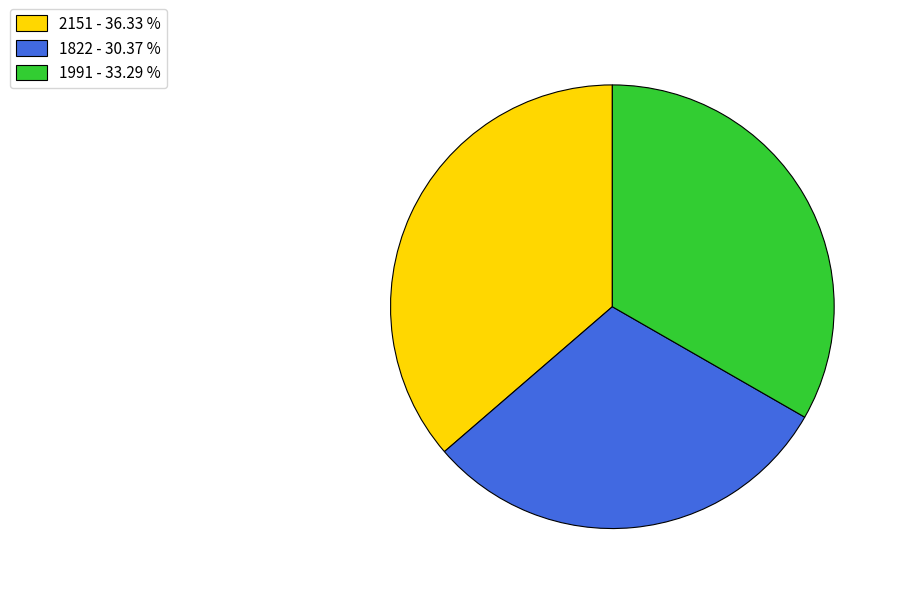

Combined, do 1822 and 2151 account for over 50%?

Yes